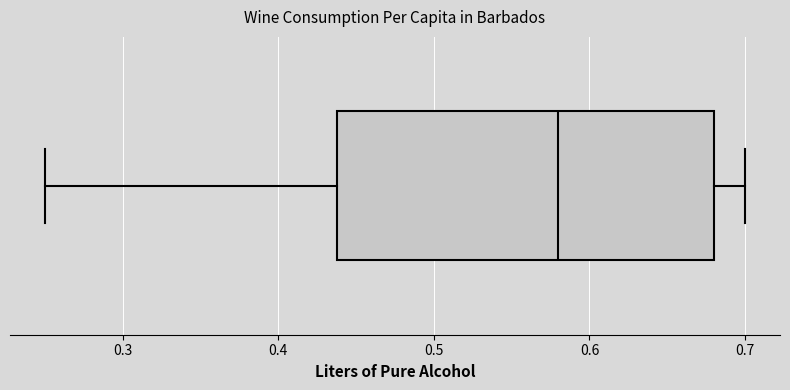

Transcribe this box plot: give where the median line is, the range the box spans, and where the two whiskers end, as read against the x-axis. The values are not printed on the chart, so give them approximately, as read against the axis.

median 0.58, box 0.44 to 0.68, whiskers 0.25 to 0.70